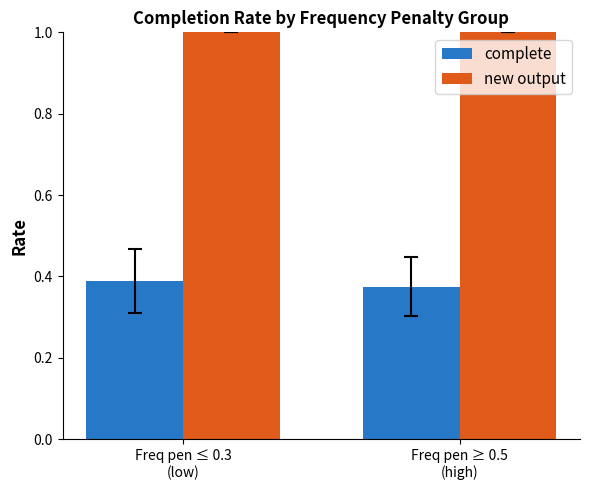

Rank the series by their average value, from highest to lowest.

new output, complete